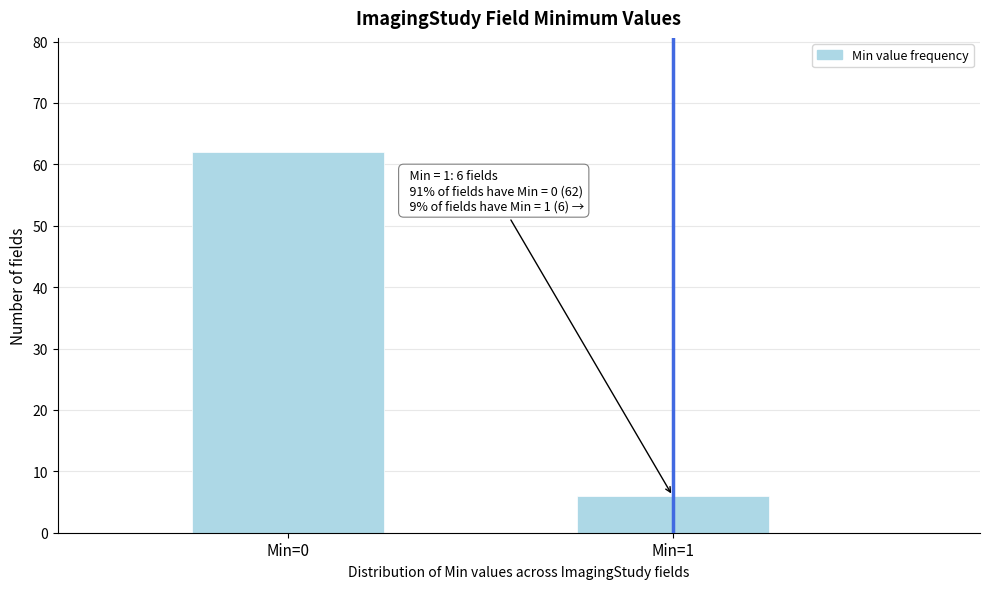

Reading left to right, what are all the values shown in this chart?

Min=0=62	Min=1=6